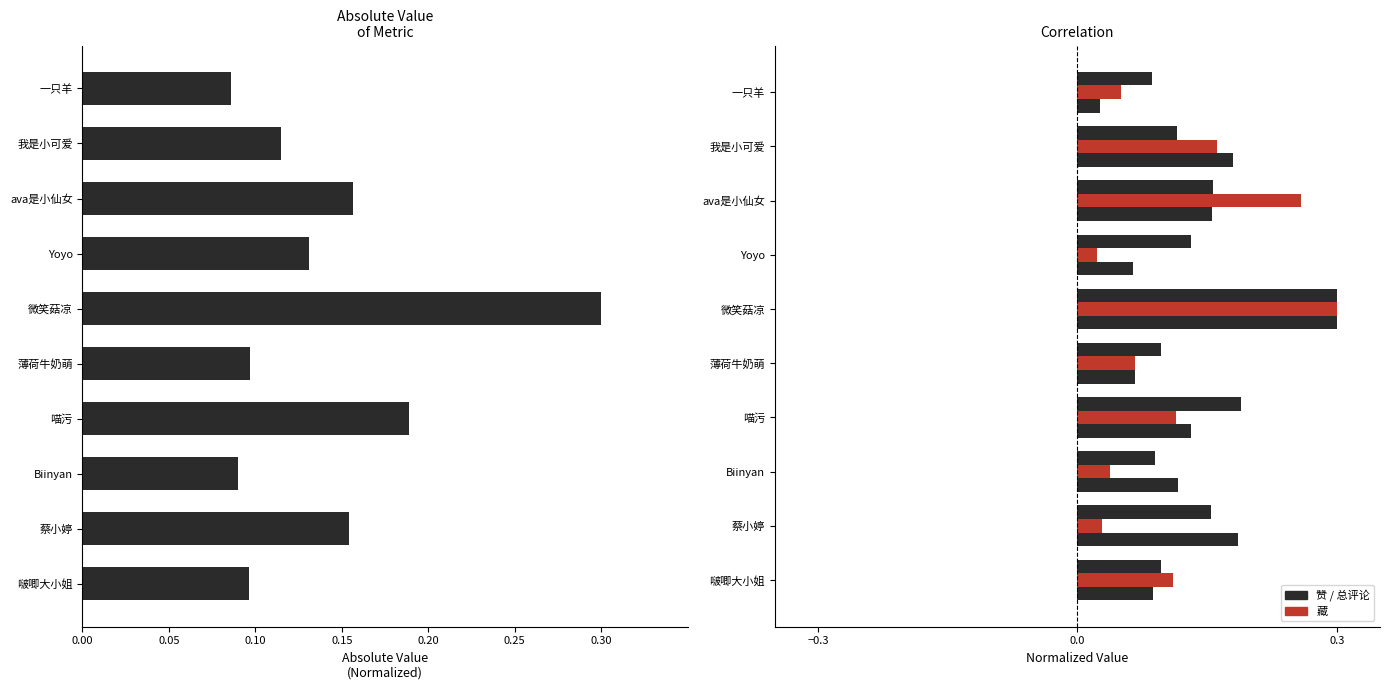

Is it true that 藏 equals 0.5 at 微笑菇凉?

False